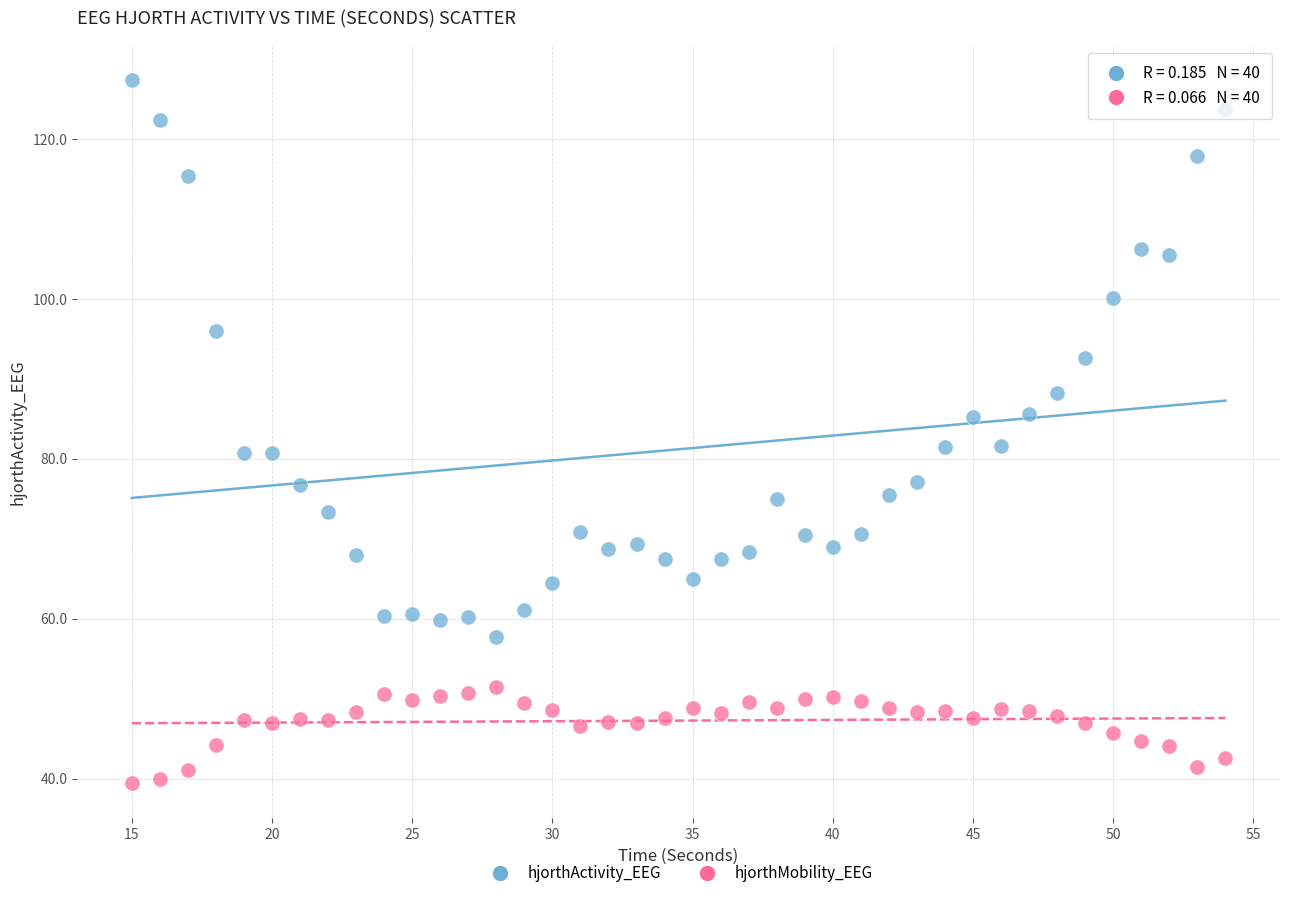

What are all the series names shown in the legend?

hjorthActivity_EEG, hjorthMobility_EEG